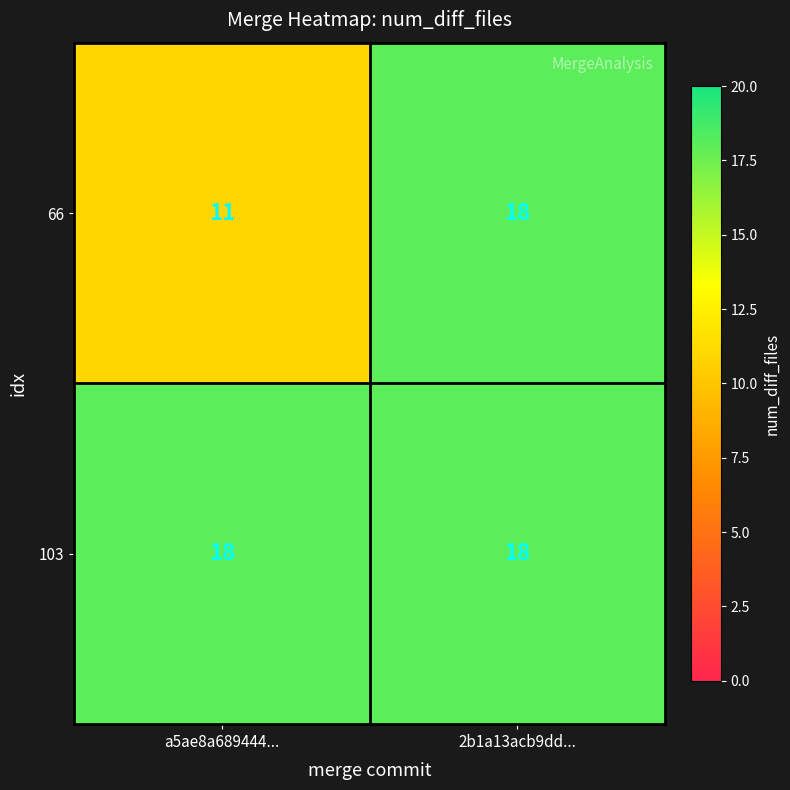

True or false: 103 has a value of 25 at 2b1a13acb9dd....

False